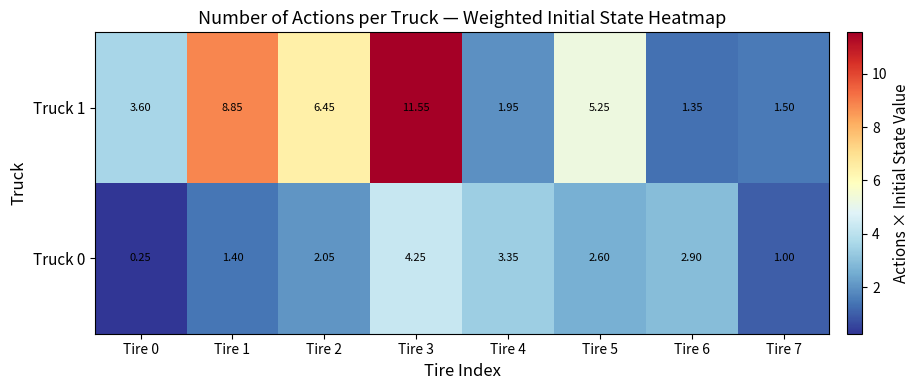

List the series in order of their peak value, highest first.

Truck 1, Truck 0